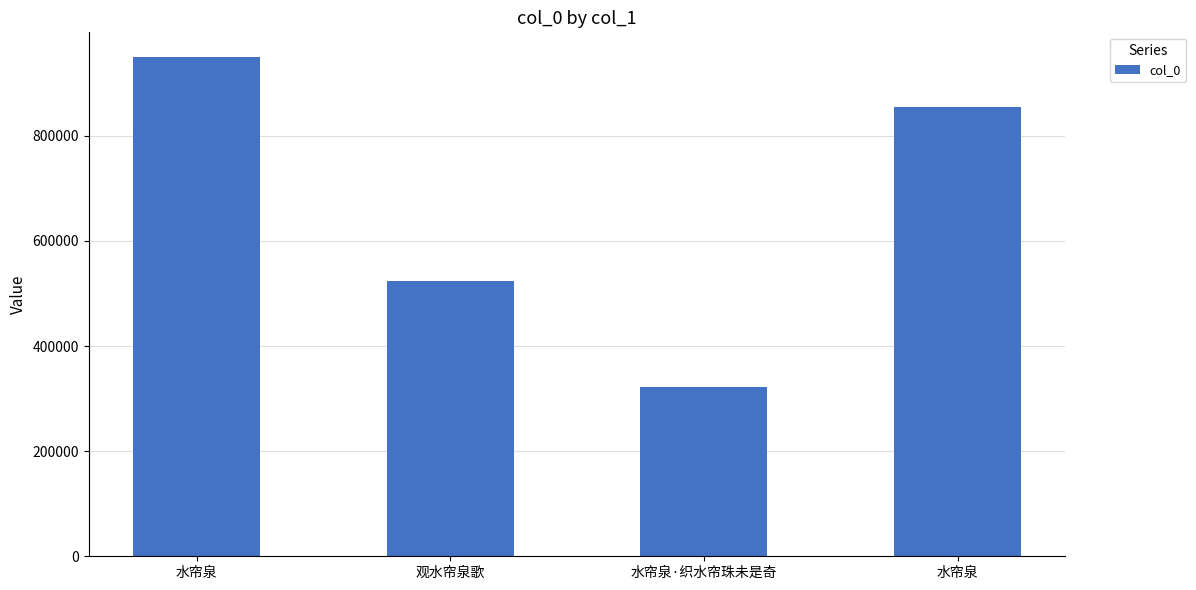

How many data points does each series have?

4